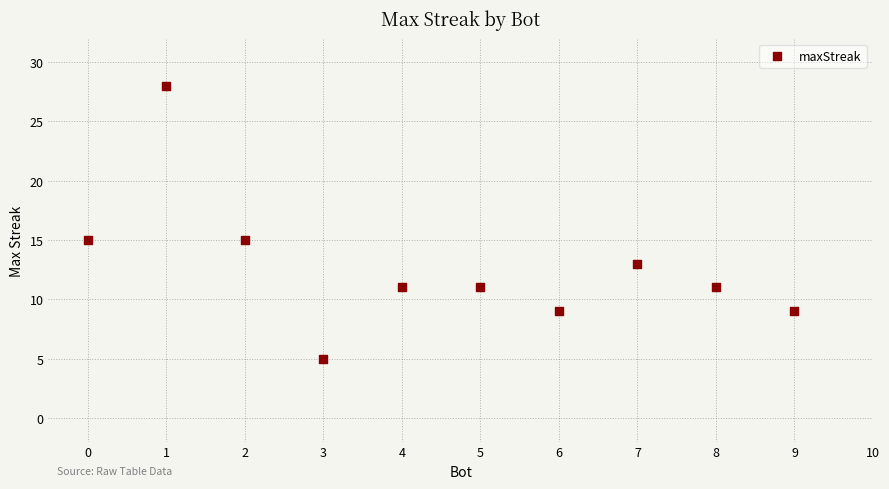

What is the average X value?

4